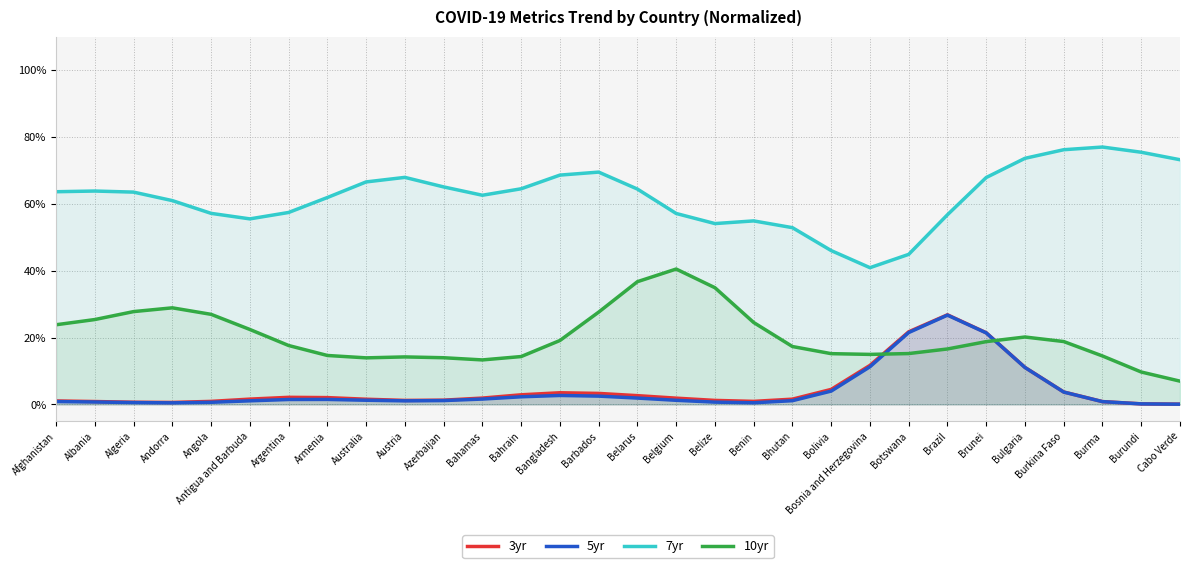

Reading right to left, transcribe all the data shown in this chart.

3yr: Cabo Verde=0.1	Burundi=0.2	Burma=0.8	Burkina Faso=3.7	Bulgaria=11.1	Brunei=21.4	Brazil=26.8	Botswana=21.7	Bosnia and Herzegovina=11.7	Bolivia=4.5	Bhutan=1.6	Benin=0.9	Belize=1.2	Belgium=1.9	Belarus=2.6	Barbados=3.3	Bangladesh=3.5	Bahrain=2.9	Bahamas=1.9	Azerbaijan=1.3	Austria=1.2	Australia=1.5	Armenia=2.0	Argentina=2.1	Antigua and Barbuda=1.6	Angola=0.9	Andorra=0.6	Algeria=0.6	Albania=0.9	Afghanistan=1.0
5yr: Cabo Verde=0.1	Burundi=0.2	Burma=0.8	Burkina Faso=3.7	Bulgaria=11.0	Brunei=21.4	Brazil=26.7	Botswana=21.5	Bosnia and Herzegovina=11.3	Bolivia=4.0	Bhutan=1.1	Benin=0.5	Belize=0.7	Belgium=1.2	Belarus=1.9	Barbados=2.5	Bangladesh=2.7	Bahrain=2.3	Bahamas=1.6	Azerbaijan=1.1	Austria=1.1	Australia=1.2	Armenia=1.5	Argentina=1.5	Antigua and Barbuda=1.1	Angola=0.6	Andorra=0.5	Algeria=0.5	Albania=0.7	Afghanistan=0.9
7yr: Cabo Verde=73.2	Burundi=75.4	Burma=77.0	Burkina Faso=76.2	Bulgaria=73.6	Brunei=67.9	Brazil=56.7	Botswana=44.9	Bosnia and Herzegovina=40.9	Bolivia=46.0	Bhutan=52.9	Benin=54.9	Belize=54.1	Belgium=57.1	Belarus=64.4	Barbados=69.5	Bangladesh=68.6	Bahrain=64.5	Bahamas=62.6	Azerbaijan=65.1	Austria=67.9	Australia=66.6	Armenia=61.9	Argentina=57.4	Antigua and Barbuda=55.5	Angola=57.1	Andorra=61.0	Algeria=63.5	Albania=63.8	Afghanistan=63.6
10yr: Cabo Verde=7.0	Burundi=9.7	Burma=14.5	Burkina Faso=18.8	Bulgaria=20.2	Brunei=18.8	Brazil=16.6	Botswana=15.2	Bosnia and Herzegovina=15.0	Bolivia=15.2	Bhutan=17.3	Benin=24.5	Belize=34.9	Belgium=40.5	Belarus=36.7	Barbados=27.6	Bangladesh=19.1	Bahrain=14.3	Bahamas=13.3	Azerbaijan=14.0	Austria=14.2	Australia=13.9	Armenia=14.6	Argentina=17.6	Antigua and Barbuda=22.4	Angola=26.9	Andorra=28.9	Algeria=27.8	Albania=25.4	Afghanistan=23.8